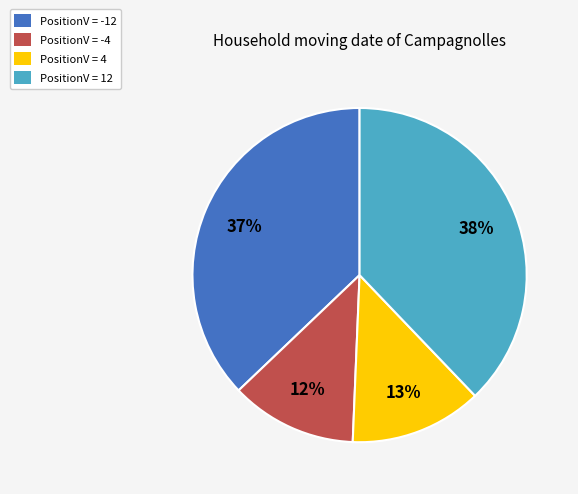

Which has a higher value, PositionV = 4 or PositionV = -4?

PositionV = 4